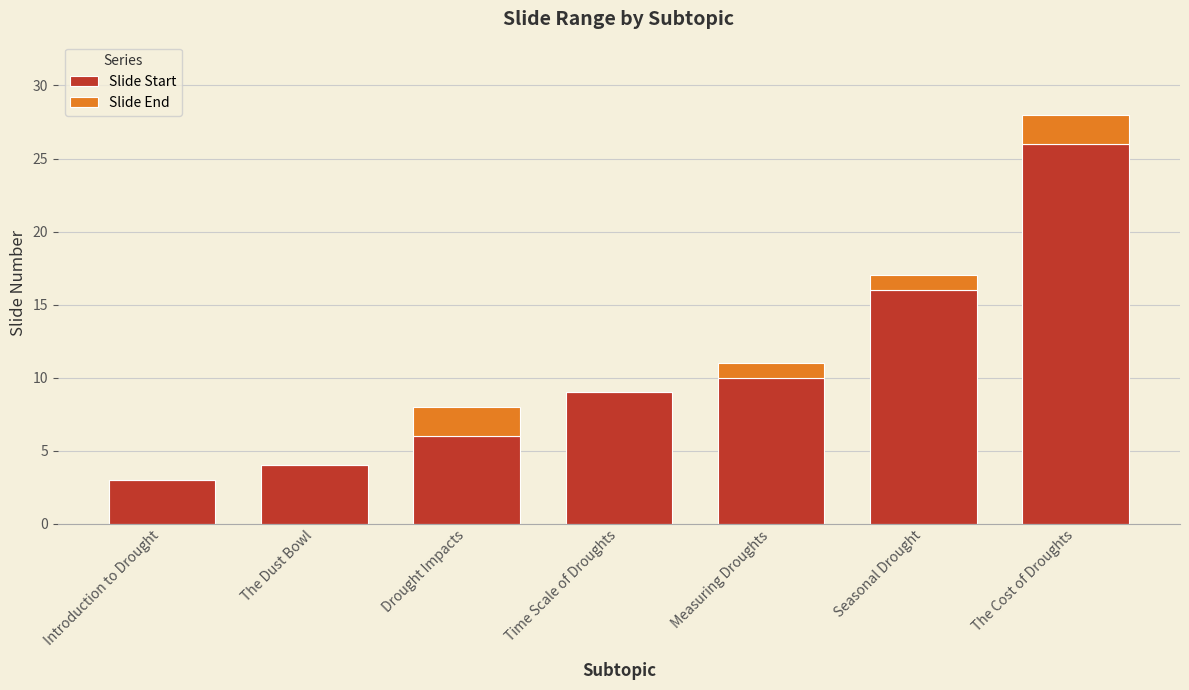

True or false: Slide Start has a value of 6 at The Cost of Droughts.

False